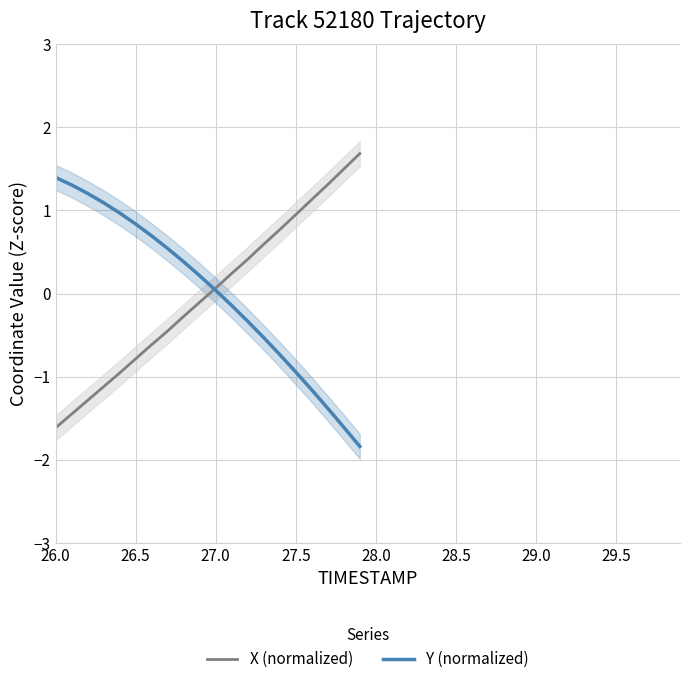

What is the maximum value for Y (normalized)?

1.4